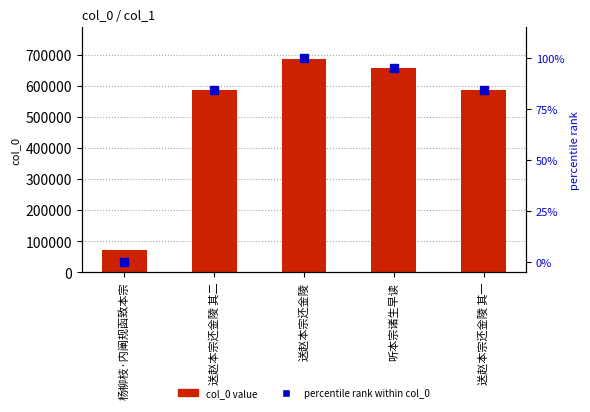

Which category has the lowest value in the col_0 value series?

杨柳枝·内阐规函致本宗